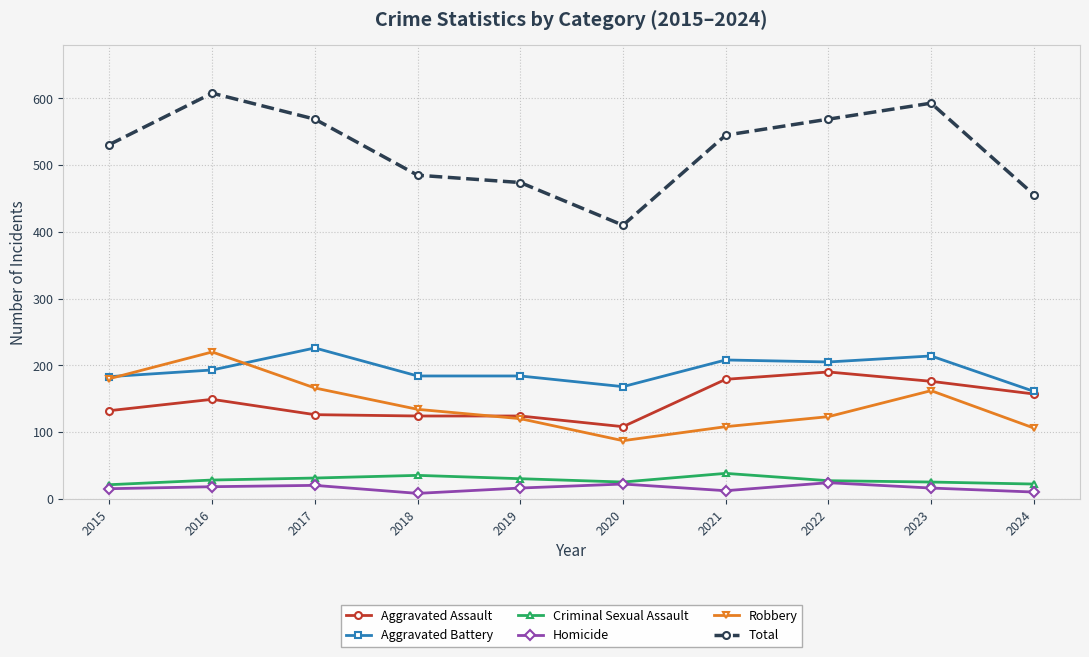

True or false: Aggravated Assault has more than 1 points higher than both neighbors.

True